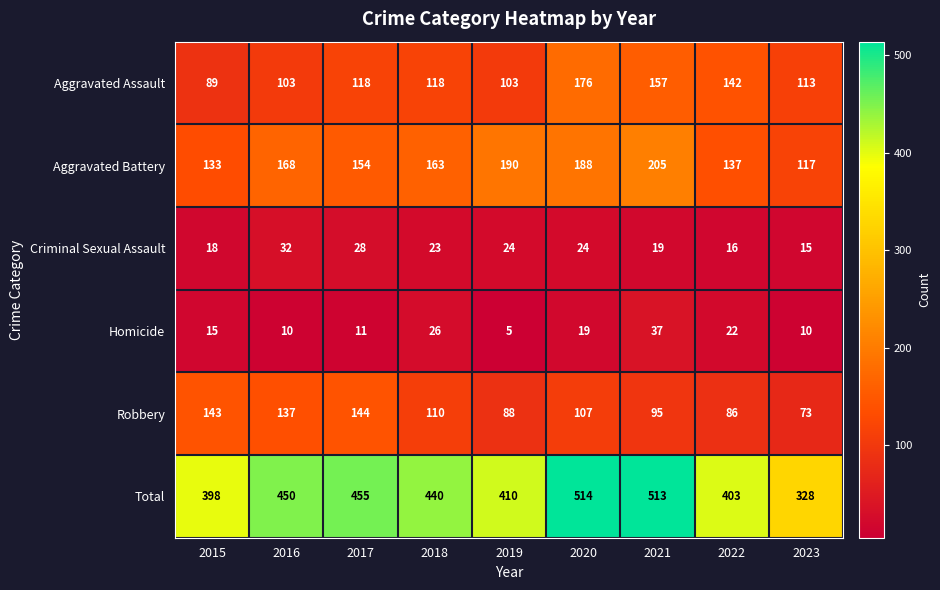

The value of Criminal Sexual Assault at 2019 is 24. True or false?

True